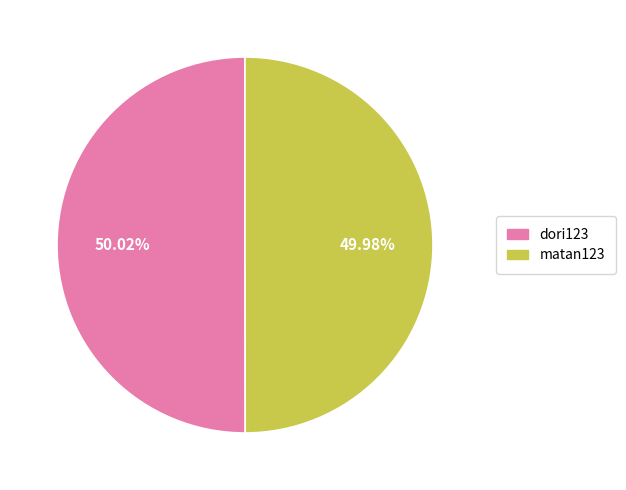

To the nearest percent, what percentage of the pie is matan123?

50%